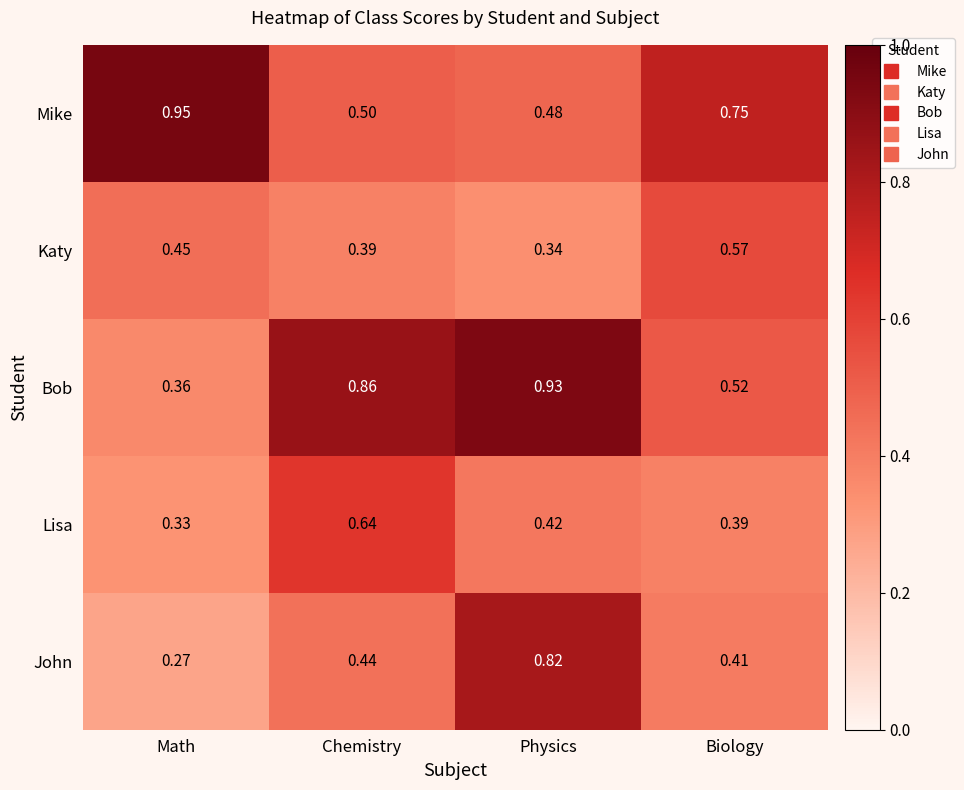

At which category is the sum across all series the highest?

Physics